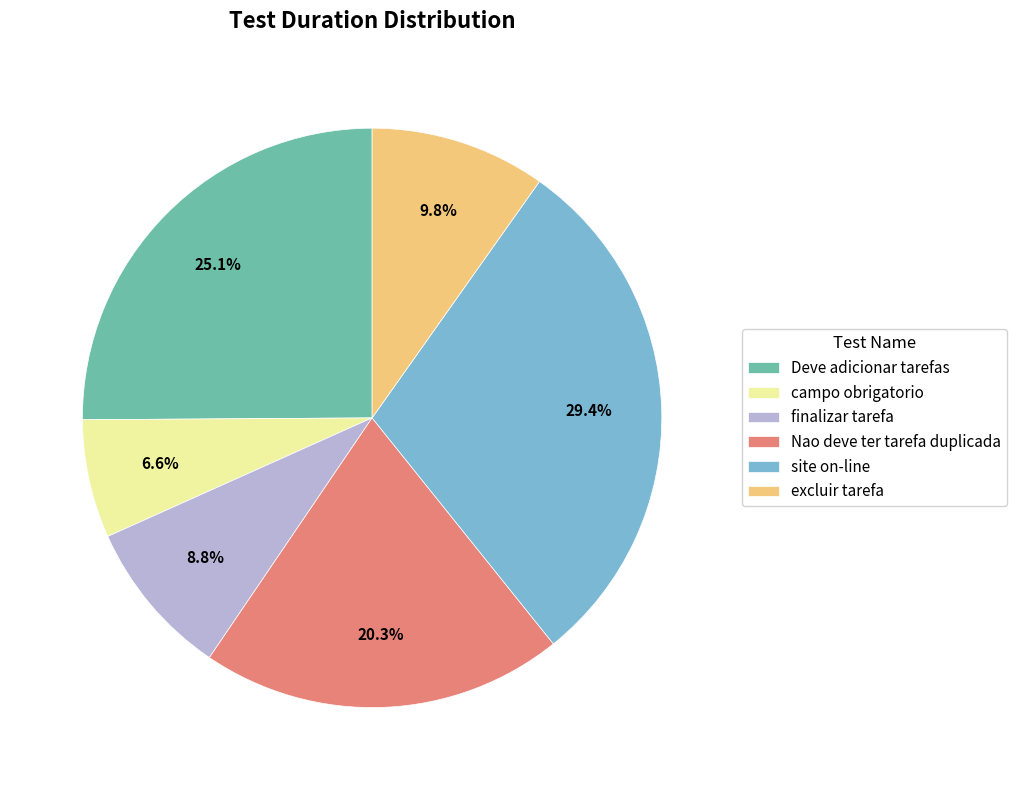

To the nearest percent, what is the average slice percentage?

17%